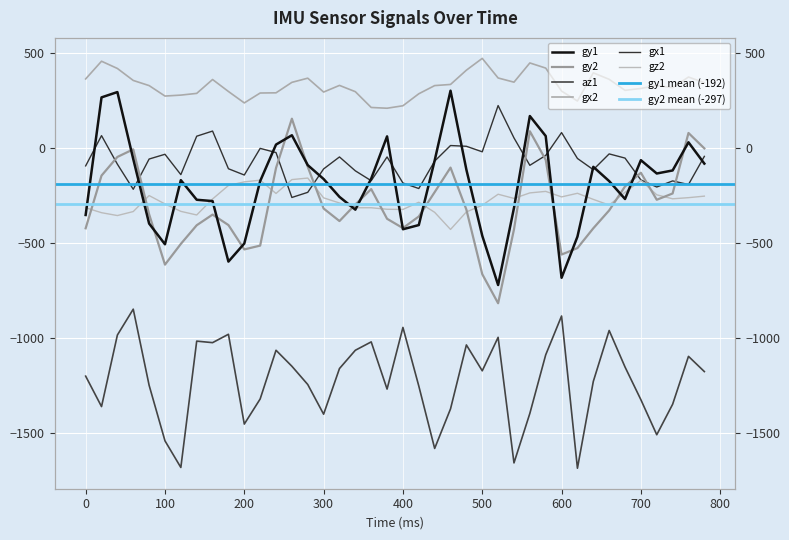

Which series has the widest spread of values?

gy1